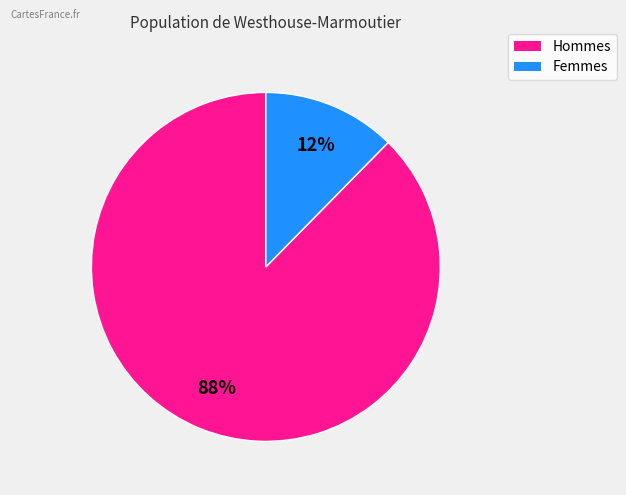

Combined, do Femmes and Hommes account for over 50%?

Yes